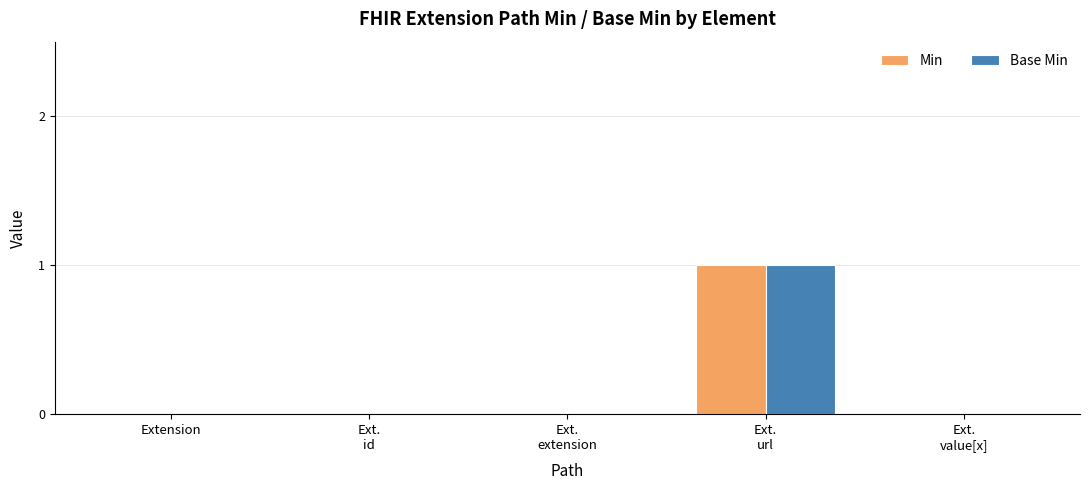

How many distinct data groups are displayed?

2